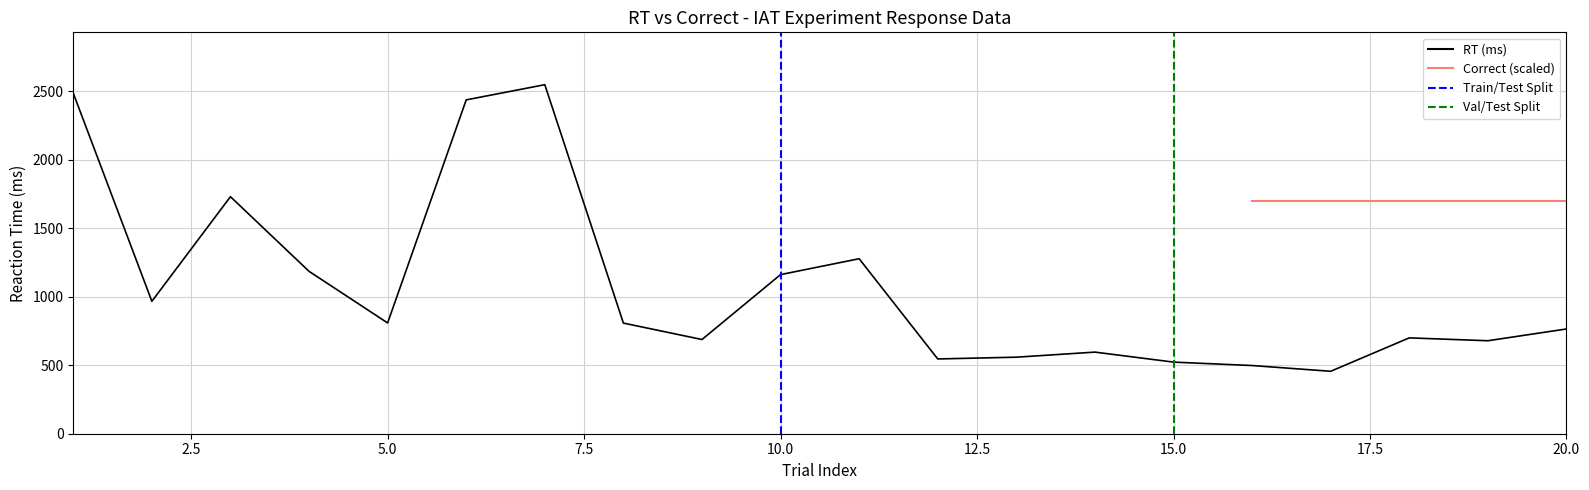

Where is the first local minimum for RT?

2